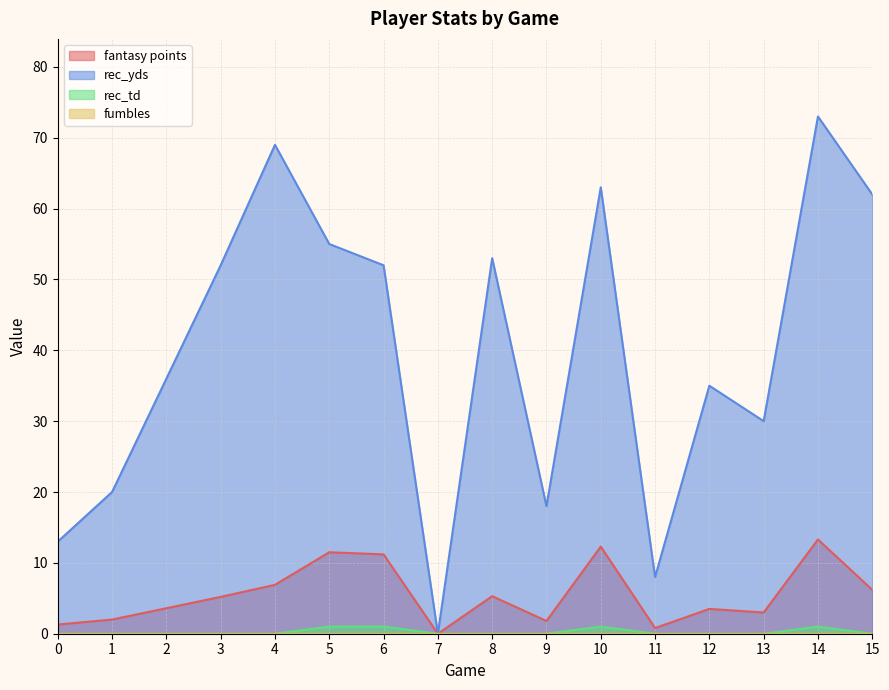

True or false: rec_td has a value of 1.0 at 14.

True